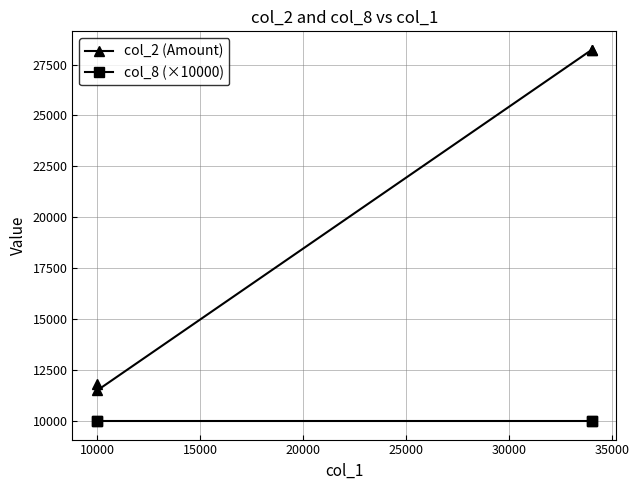

What is the average value of the col_8 (×10000) series?

10000